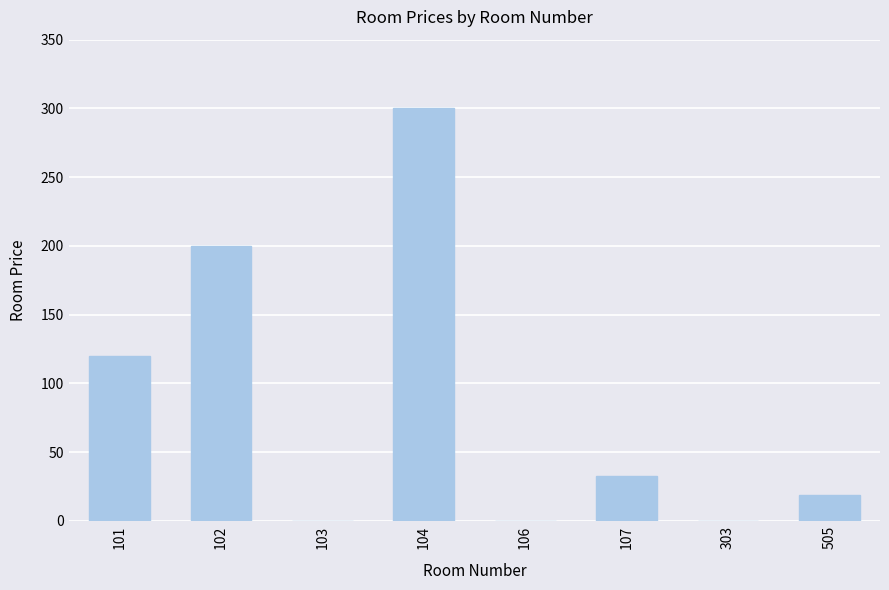

What is the maximum value shown in the chart?

300